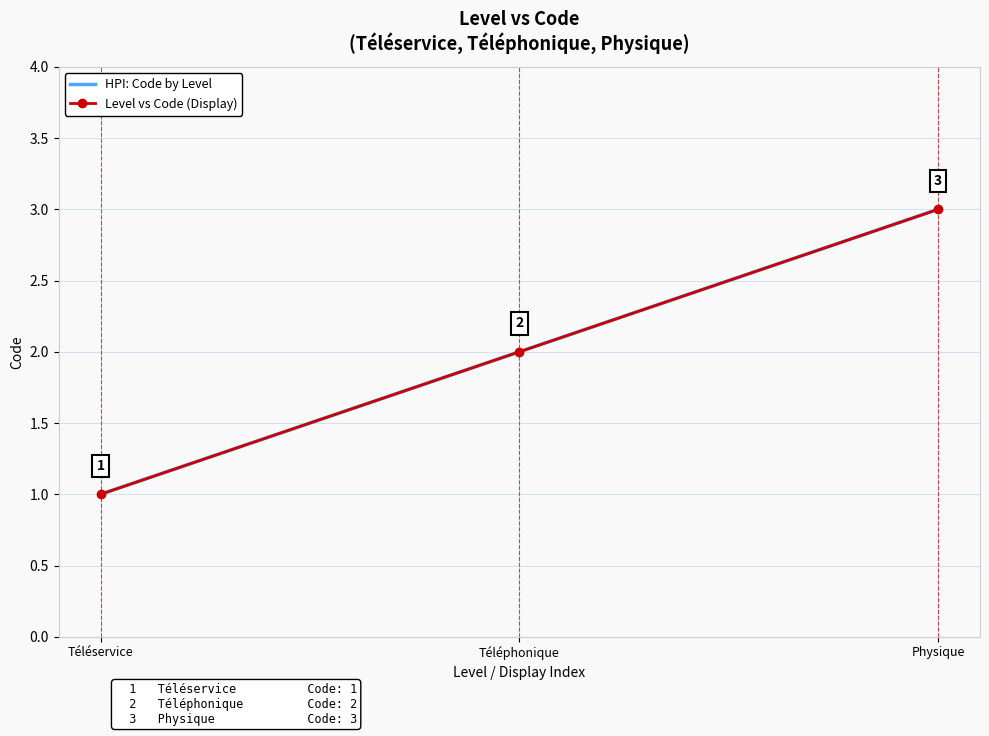

Reading left to right, transcribe all the data shown in this chart.

HPI: Code by Level: 1	2	3
Level vs Code (Display): 1	2	3